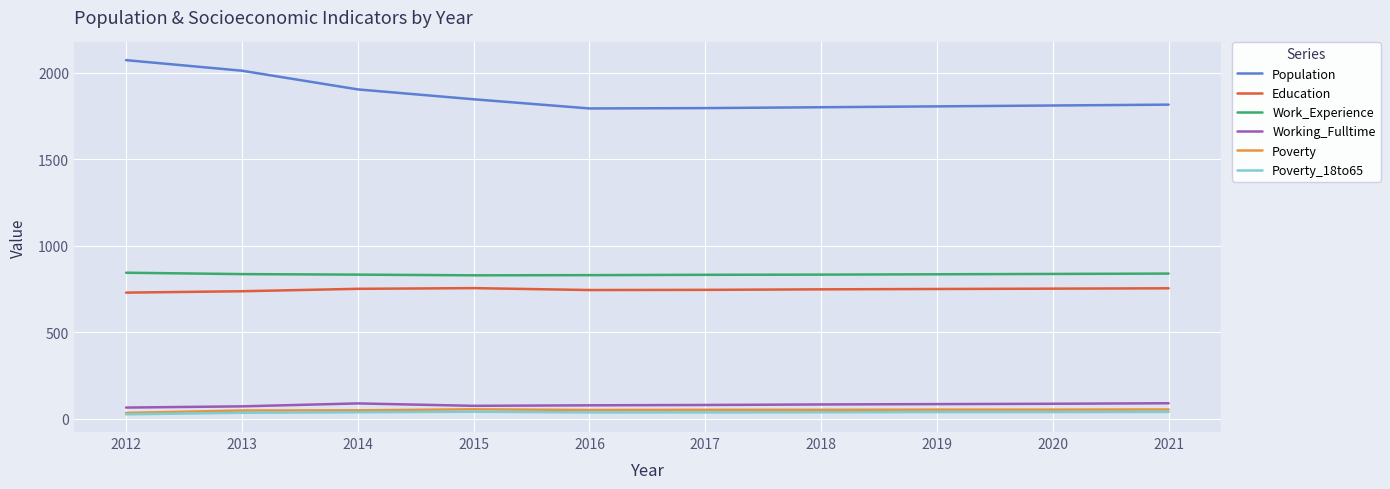

Which series has the largest total across all categories?

Population